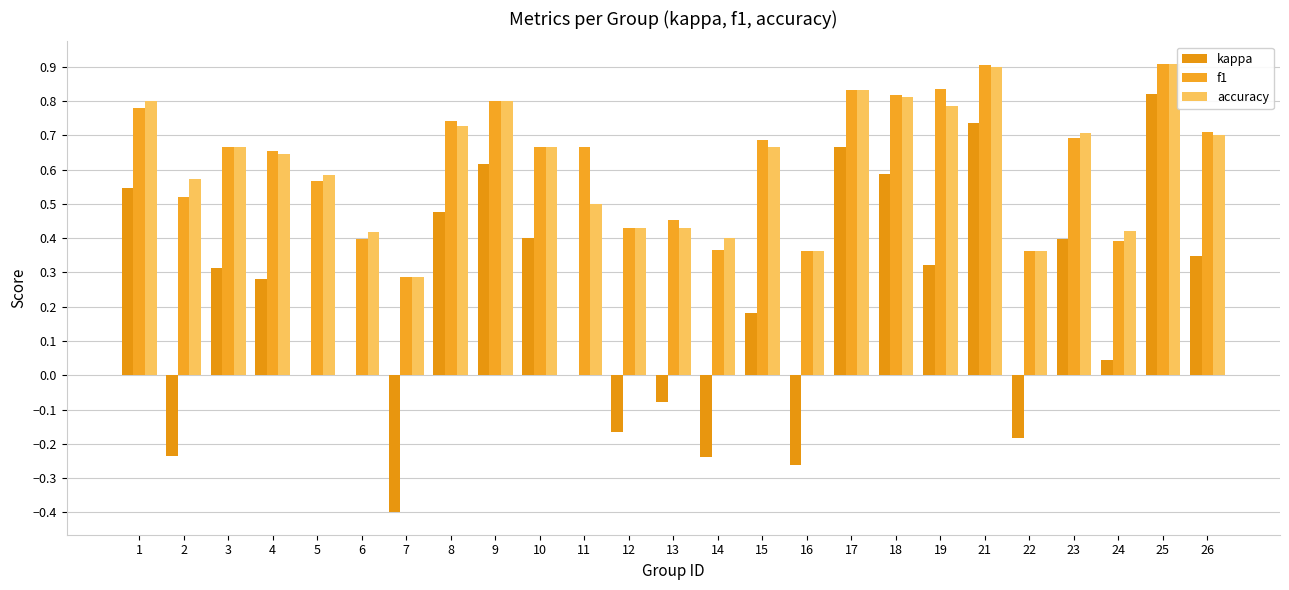

At which label is kappa closest to 0?

5